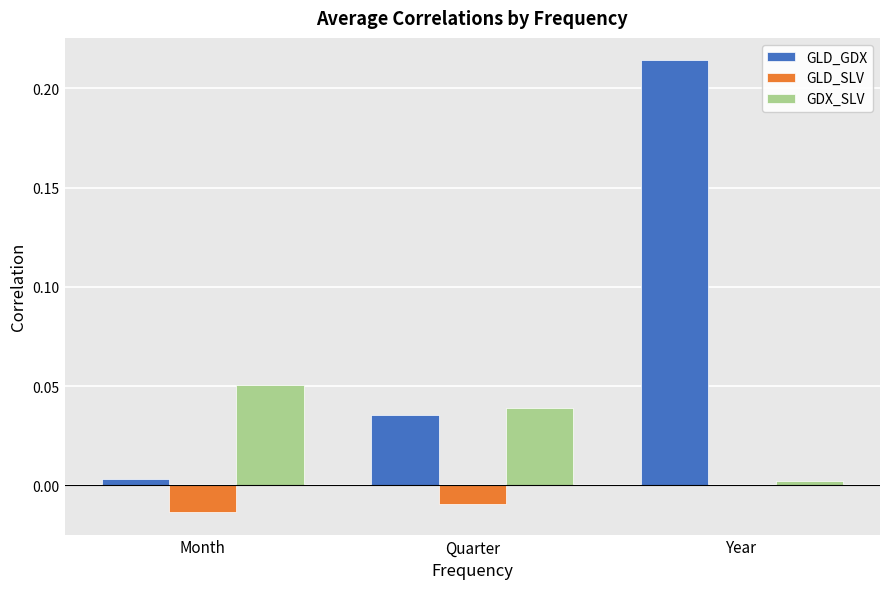

Between Quarter and Year, which series saw the biggest shift?

GLD_GDX